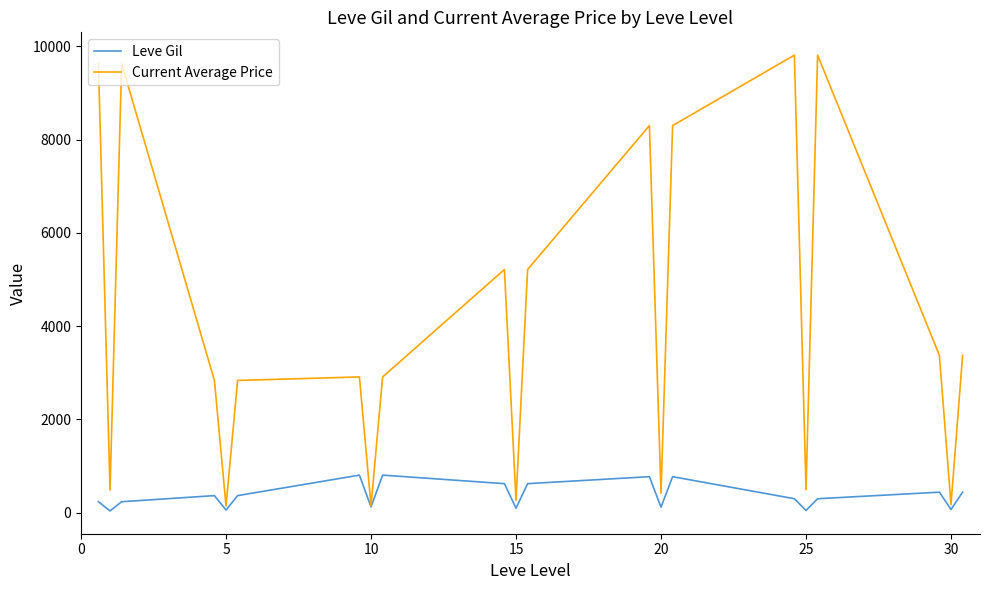

List the series in order of their overall mean, lowest first.

Leve Gil, Current Average Price